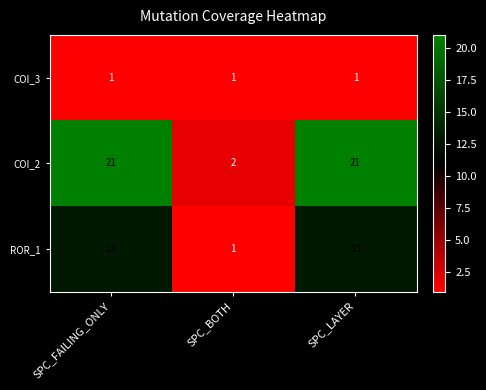

The COI_2 series shows 21 at SPC_LAYER. True or false?

True